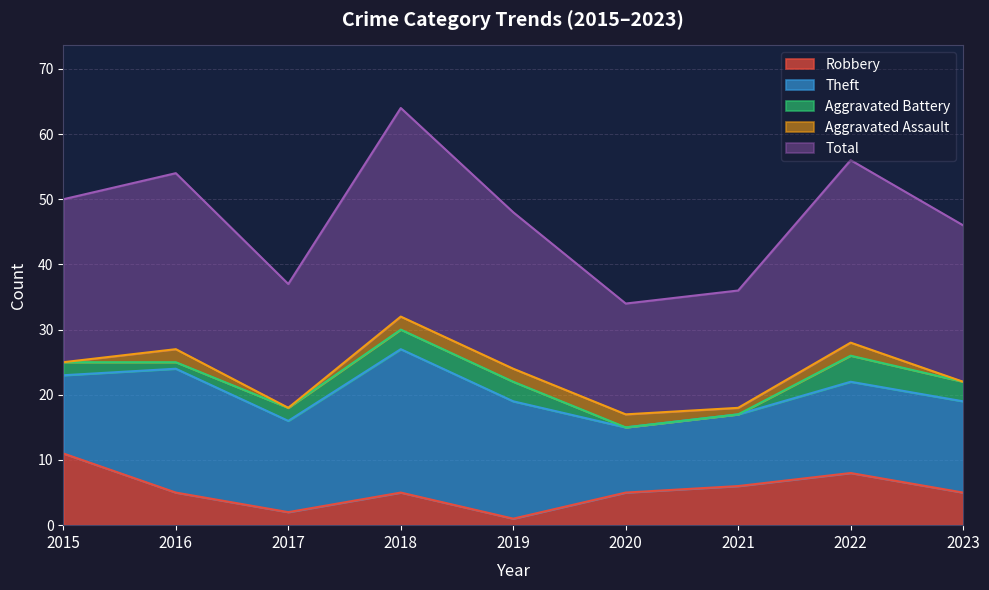

How many values in the Aggravated Battery series exceed 2?

4